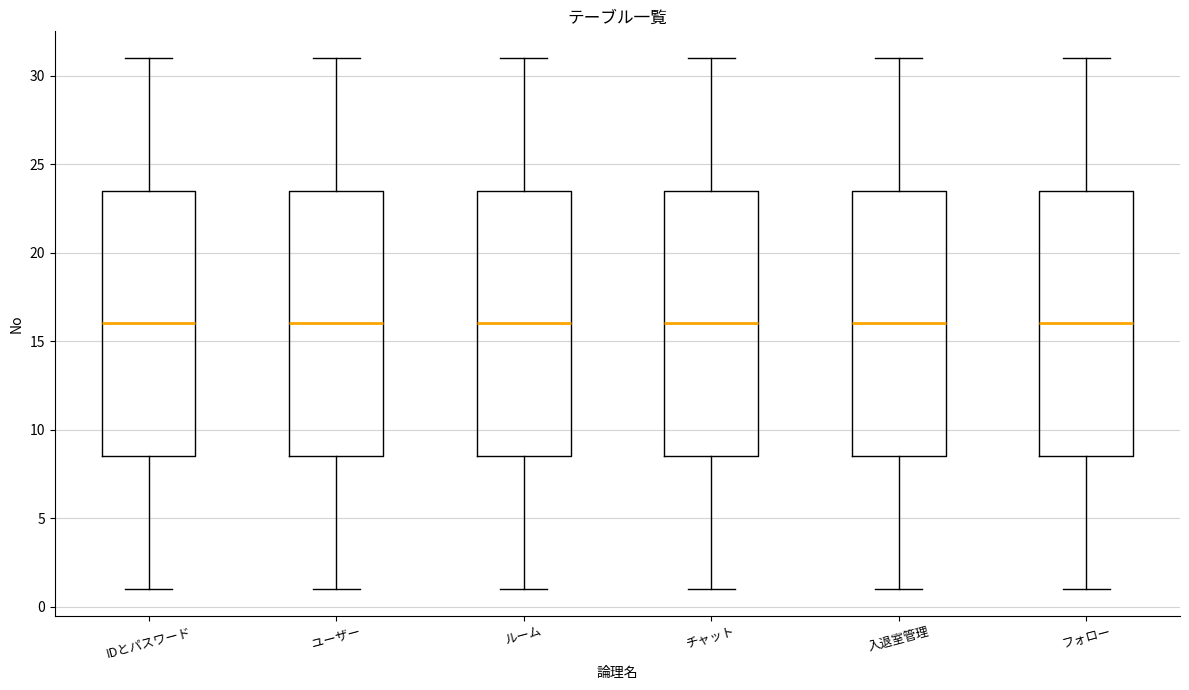

Reading left to right, transcribe this box plot: for each box, give where its median line is, the range the box spans, and where its two whiskers end, as read against the y-axis. The values are not printed on the chart, so give them approximately, as read against the axis.

IDとパスワード: median 16.0, box 8.5 to 23.5, whiskers 1.0 to 31.0
ユーザー: median 16.0, box 8.5 to 23.5, whiskers 1.0 to 31.0
ルーム: median 16.0, box 8.5 to 23.5, whiskers 1.0 to 31.0
チャット: median 16.0, box 8.5 to 23.5, whiskers 1.0 to 31.0
入退室管理: median 16.0, box 8.5 to 23.5, whiskers 1.0 to 31.0
フォロー: median 16.0, box 8.5 to 23.5, whiskers 1.0 to 31.0